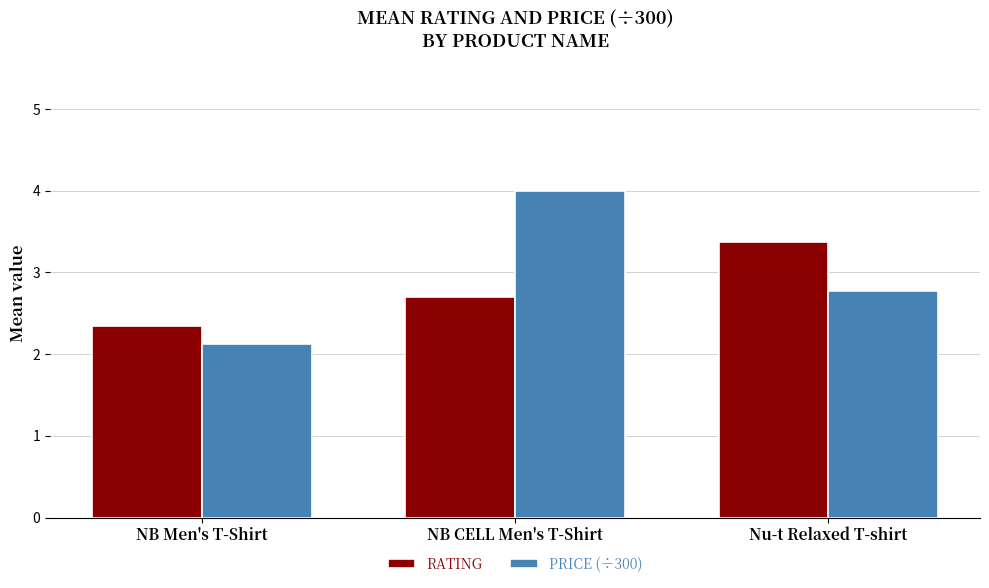

Rank the categories by RATING value from lowest to highest.

NB Men's T-Shirt, NB CELL Men's T-Shirt, Nu-t Relaxed T-shirt